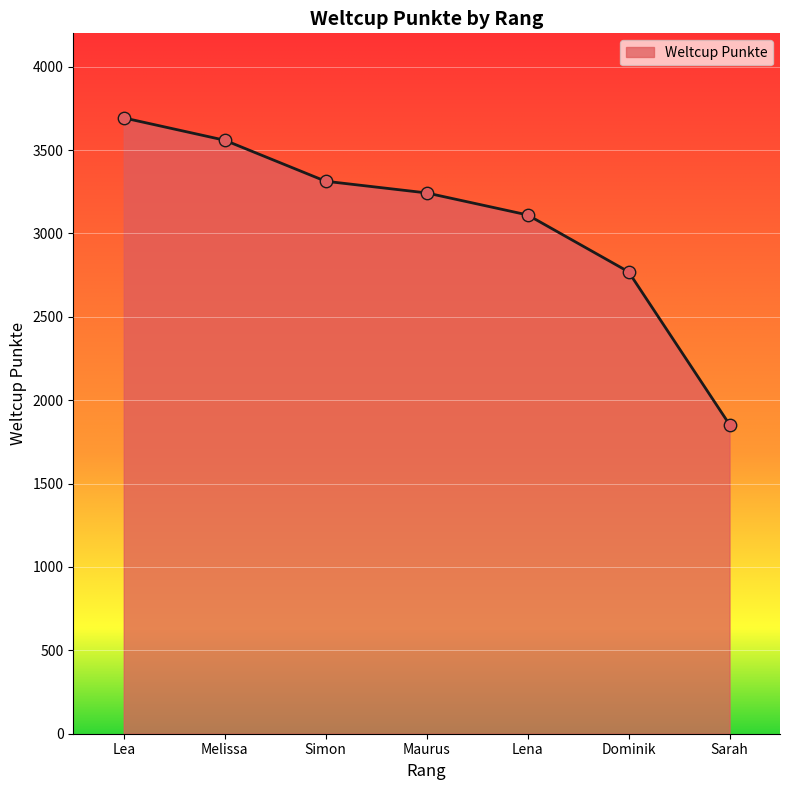

What is the ratio of the value at Simon to the value at Lena?

1.1